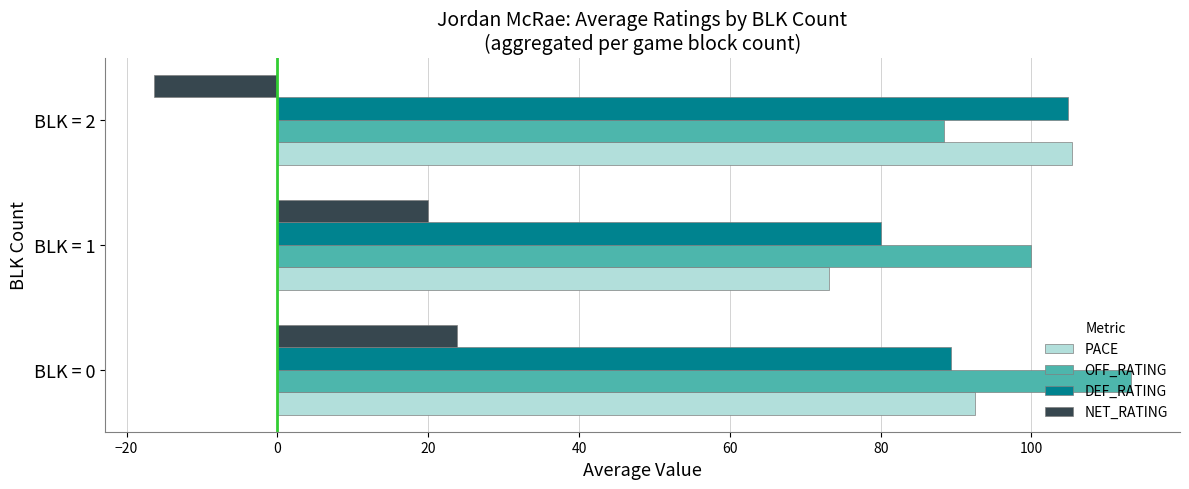

Between BLK = 0 and BLK = 1, which series saw the biggest shift?

PACE